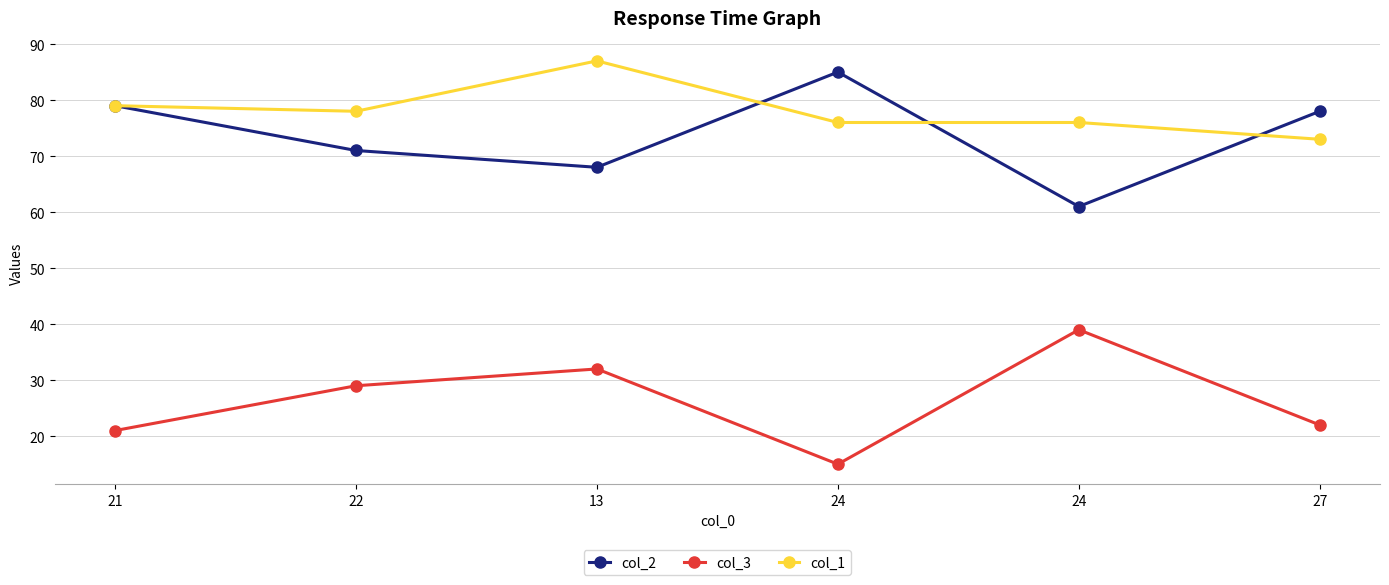

Does the chart display data point markers on the line(s)?

Yes